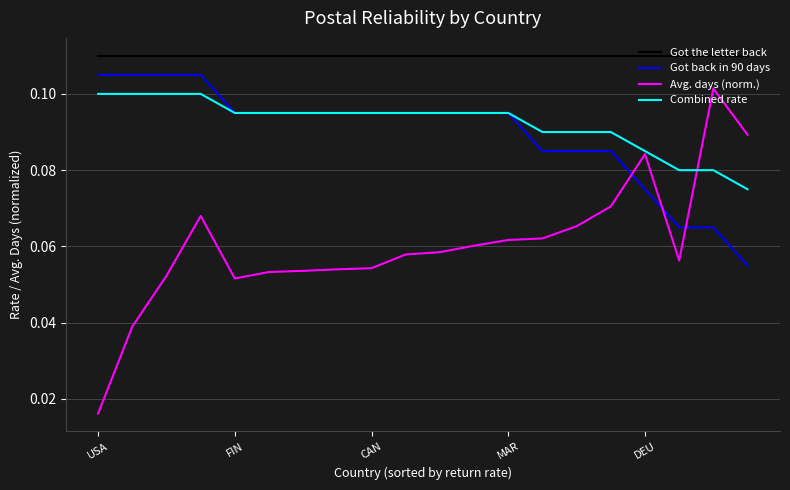

Which series has the largest range (max minus min)?

Avg. days (norm.)